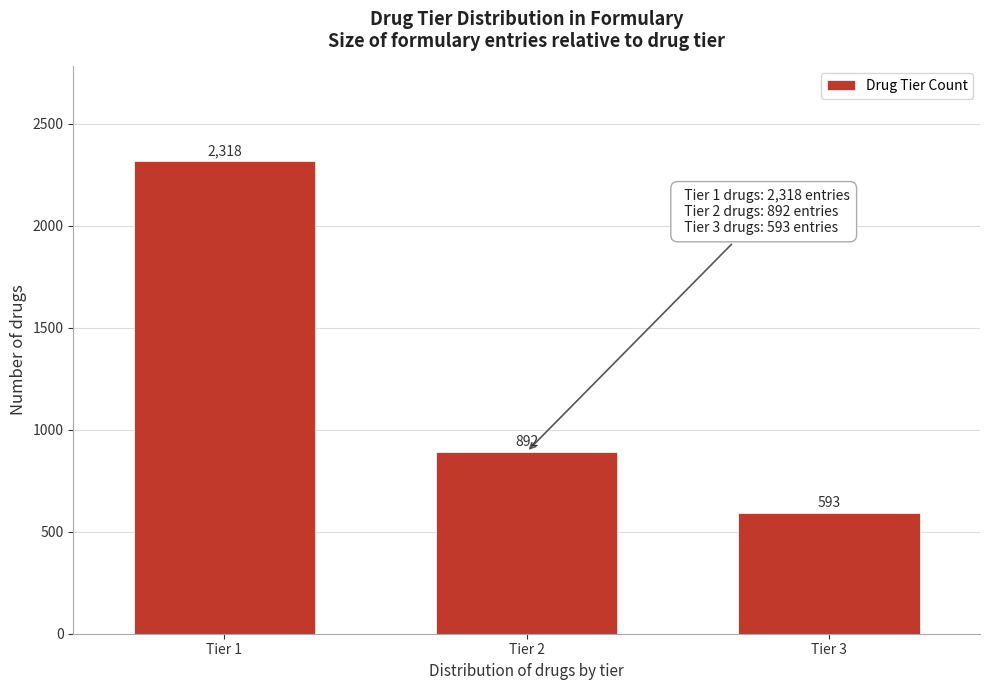

Reading right to left, extract all data points from this chart.

593	892	2318